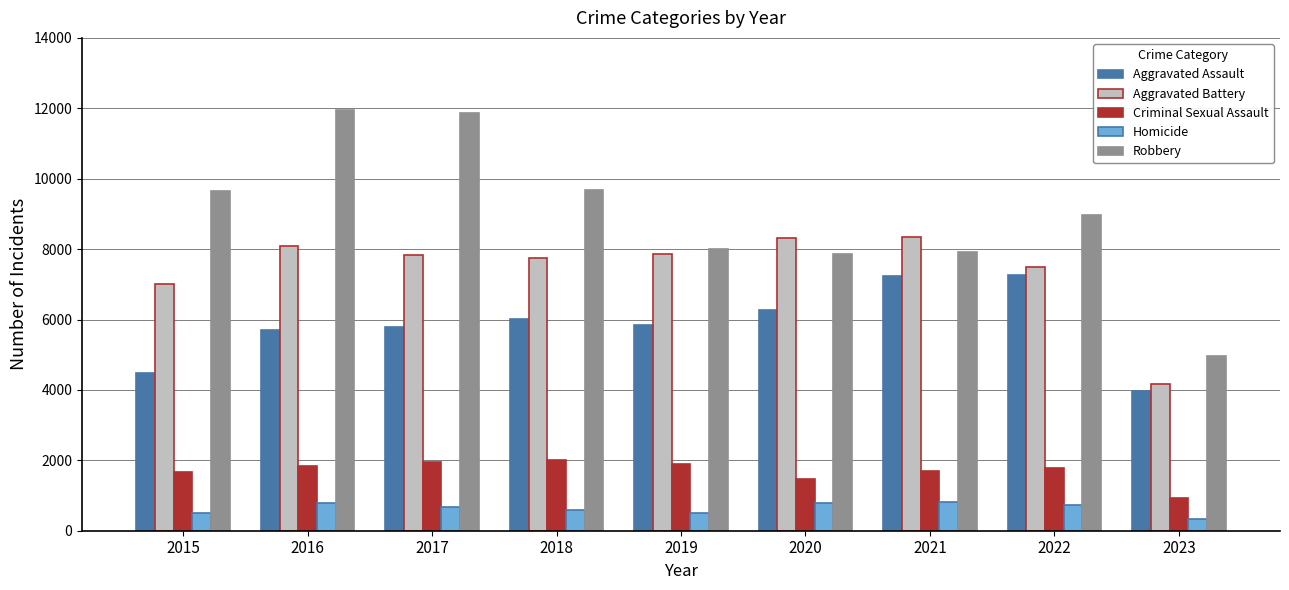

What is the highest value of the Aggravated Assault series?

7277